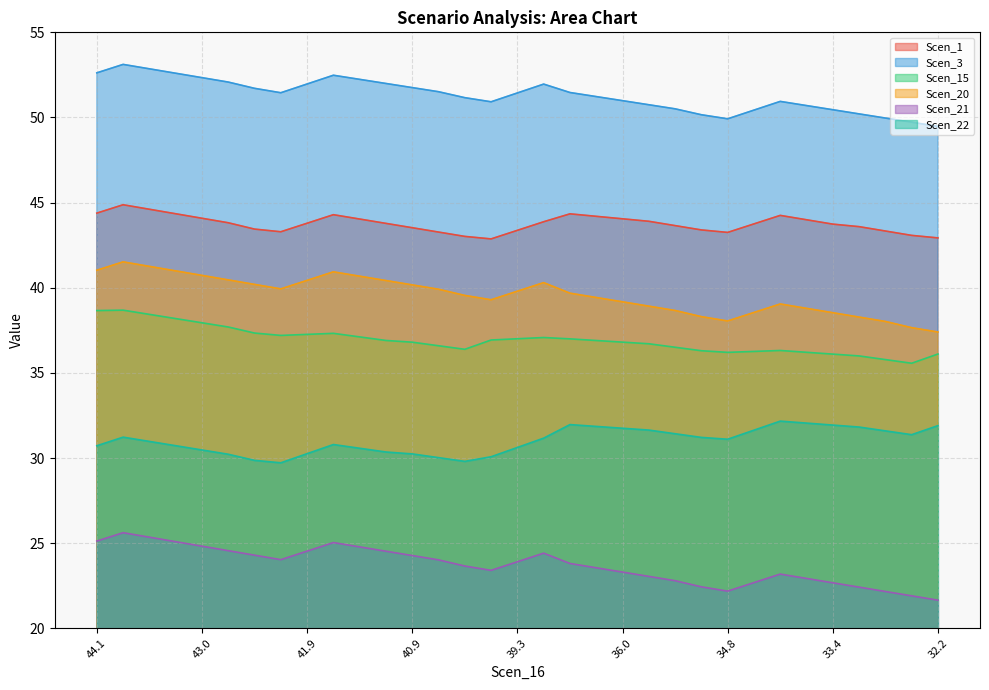

Which series changed the most between 43.549417908316755 and 38.39272501234081?

Scen_20